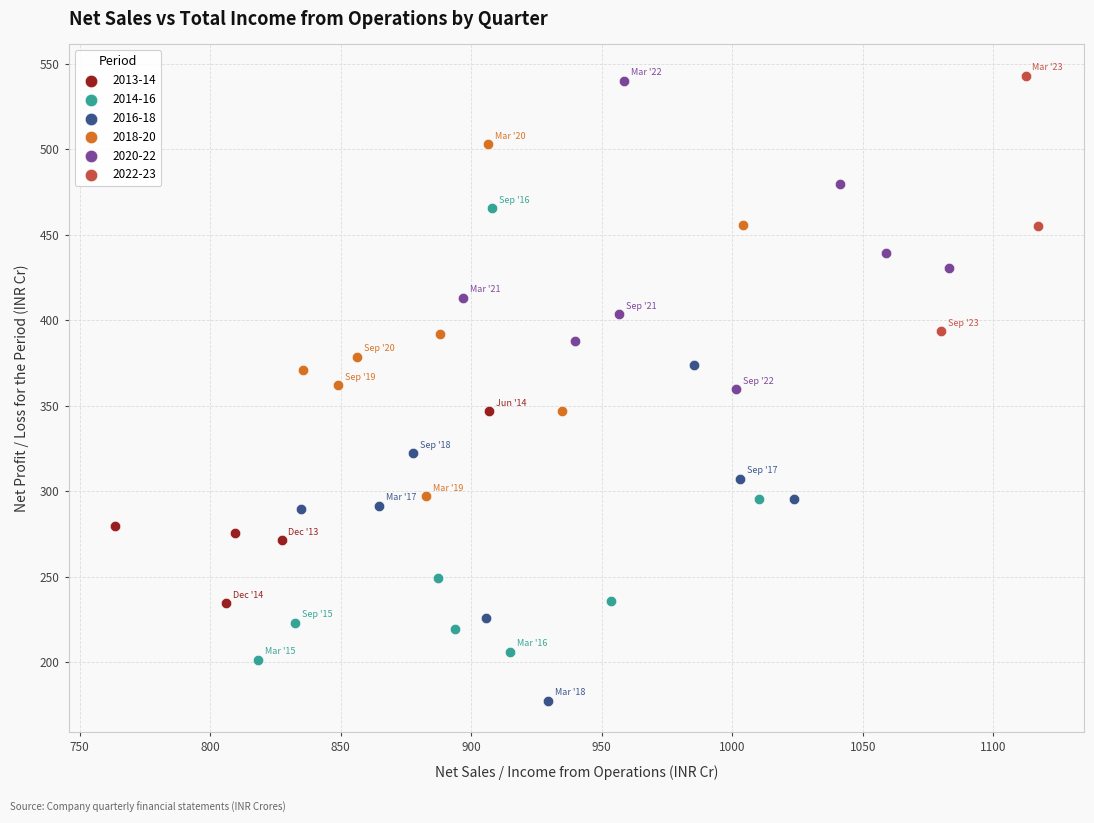

Which series reaches the minimum Y coordinate?

2016-18